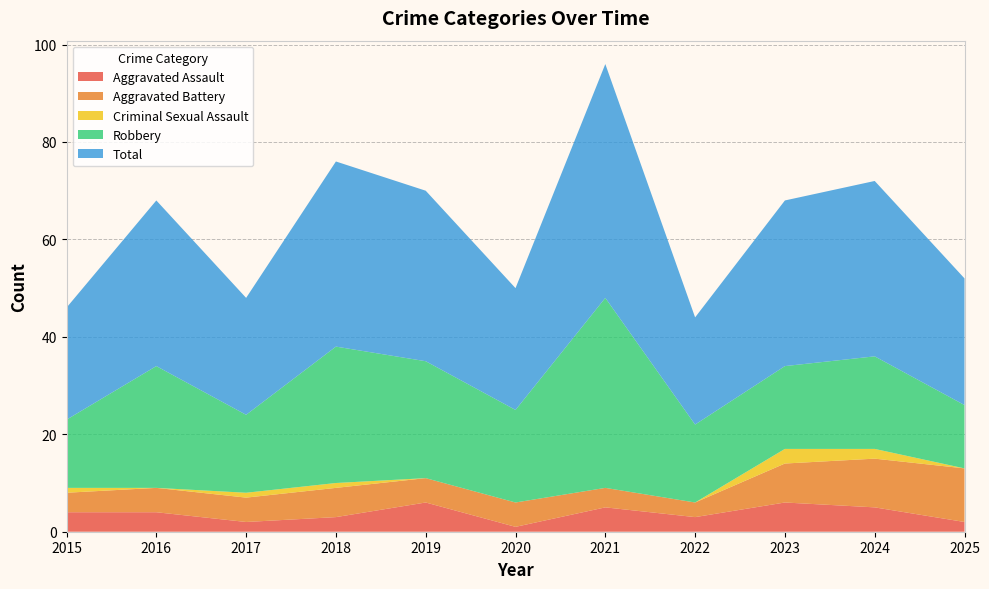

Reading left to right, extract all data points from this chart.

Aggravated Assault: 4	4	2	3	6	1	5	3	6	5	2
Aggravated Battery: 4	5	5	6	5	5	4	3	8	10	11
Criminal Sexual Assault: 1	0	1	1	0	0	0	0	3	2	0
Robbery: 14	25	16	28	24	19	39	16	17	19	13
Total: 23	34	24	38	35	25	48	22	34	36	26